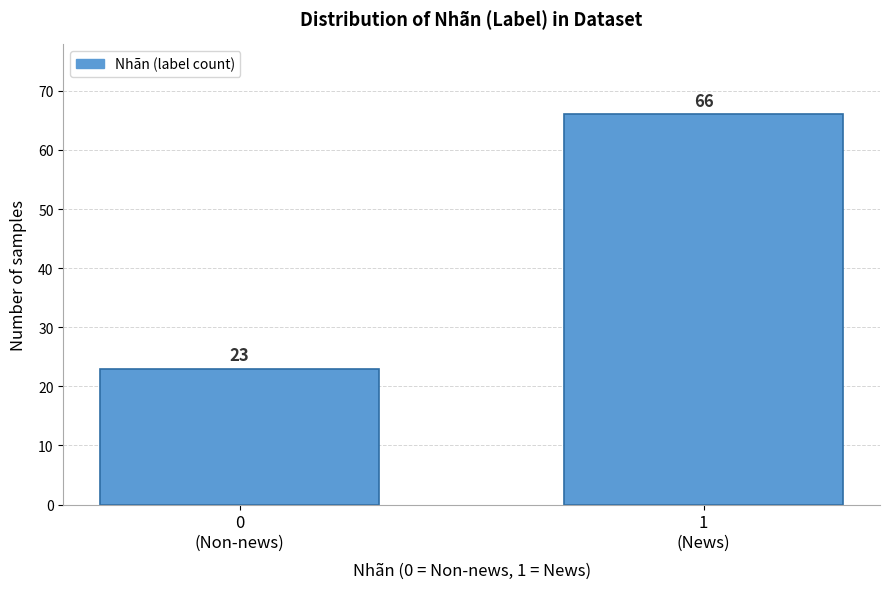

Reading left to right, what are all the values shown in this chart?

23	66